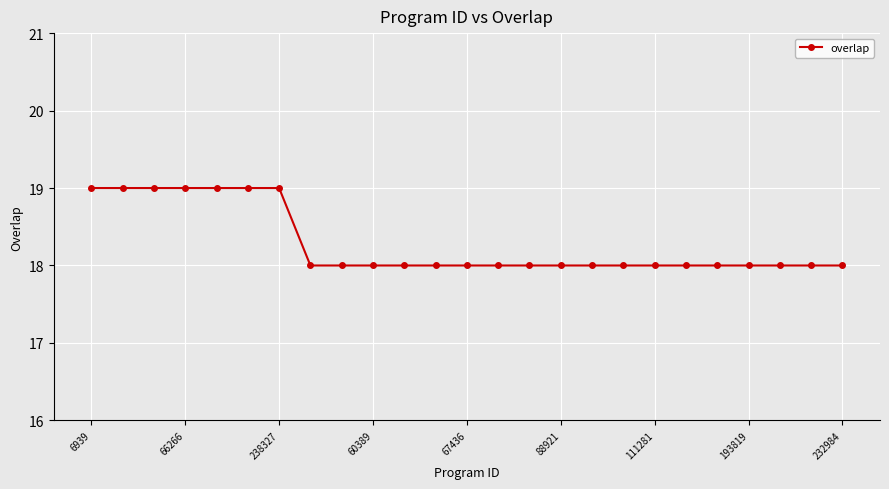

What is the average value?

18